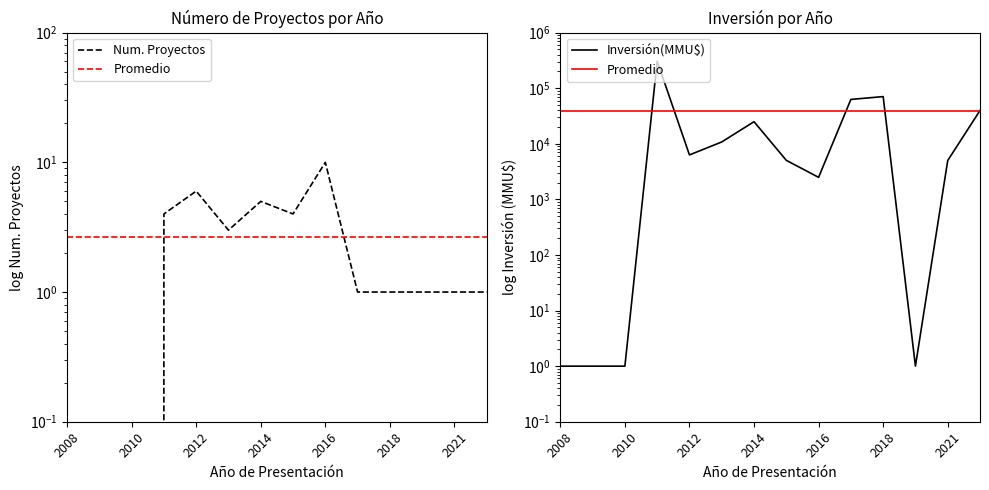

How many times do Inversión(MMU$) and Promedio cross each other?

5